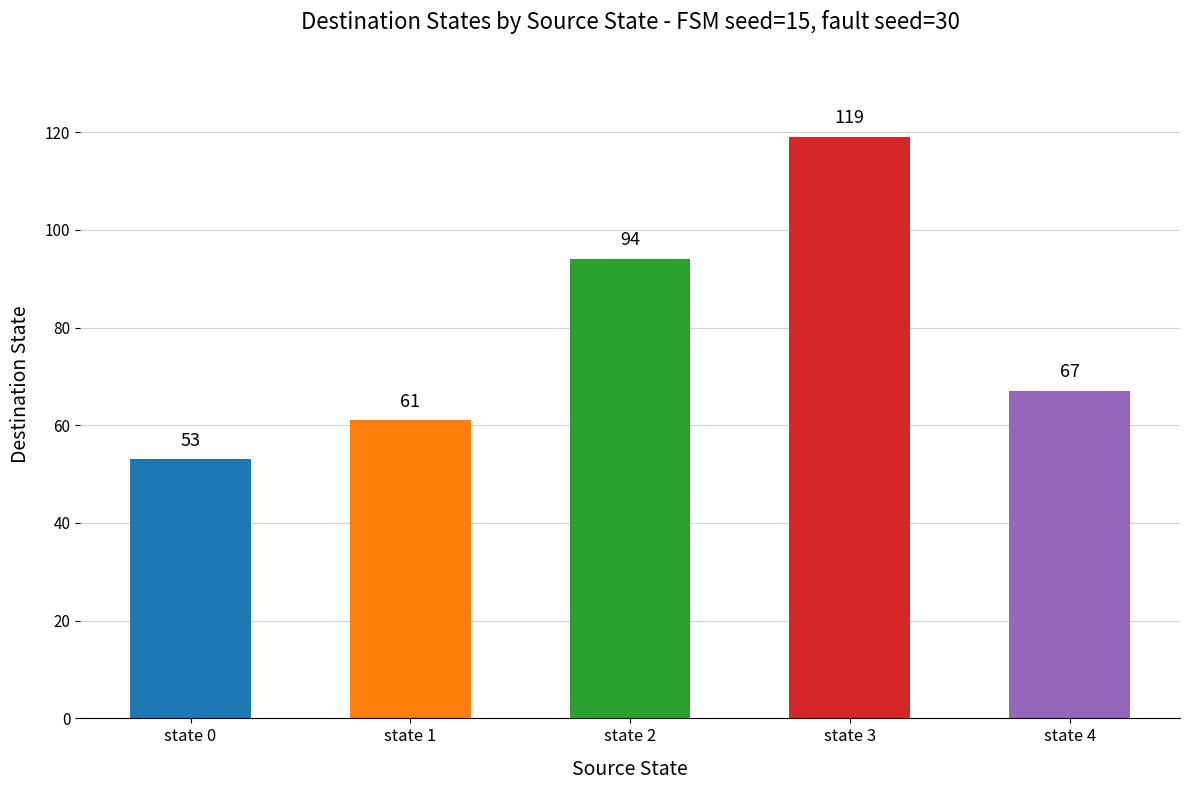

List the labels in order of value, smallest first.

state 0, state 1, state 4, state 2, state 3